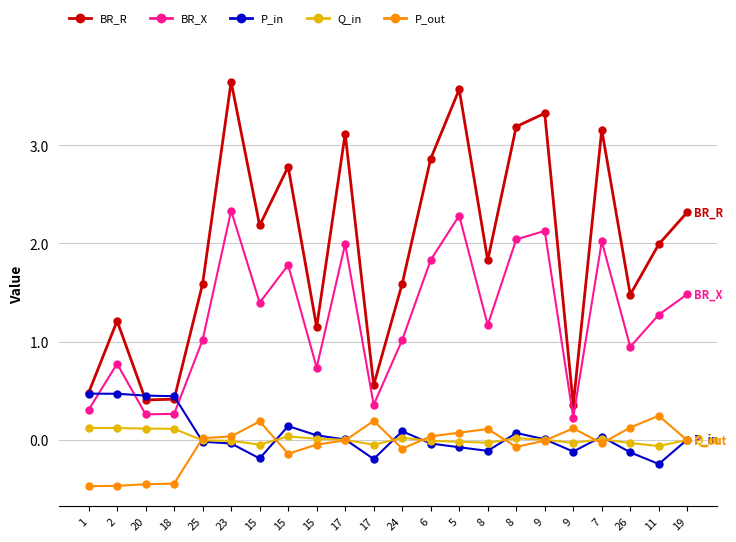

What are all the series names shown in the legend?

BR_R, BR_X, P_in, Q_in, P_out